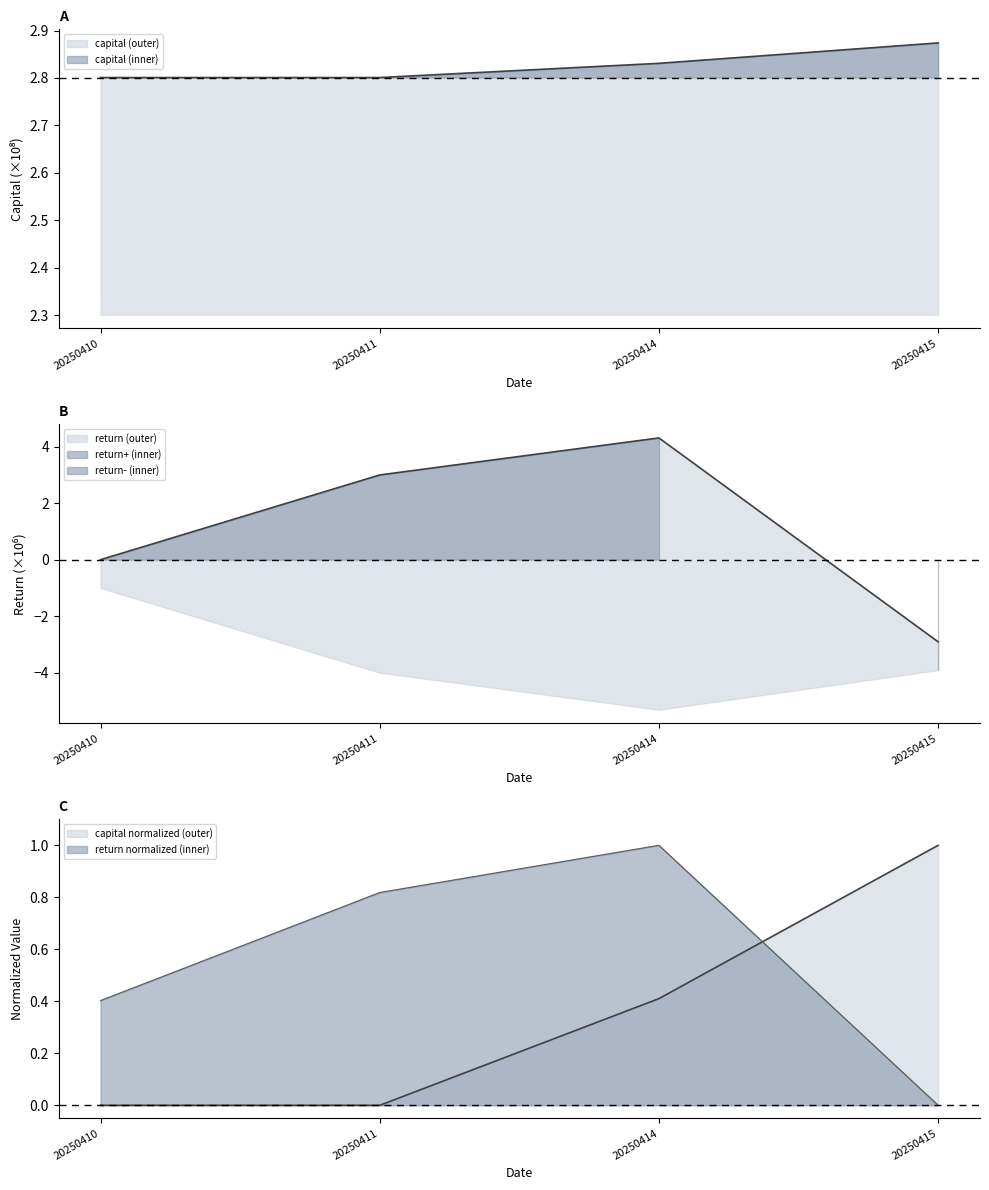

Read the value at 20250415.

2.9